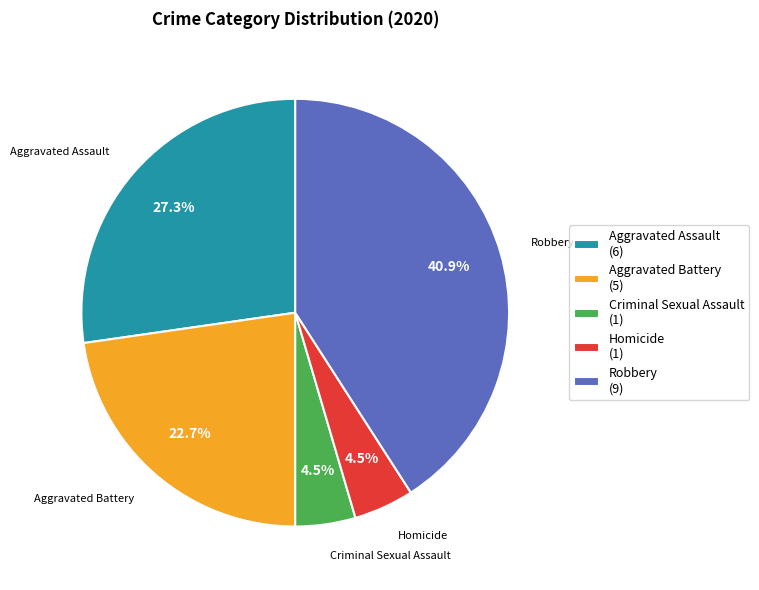

Approximately how many times larger is the value at Aggravated Battery compared to Aggravated Assault?

0.8